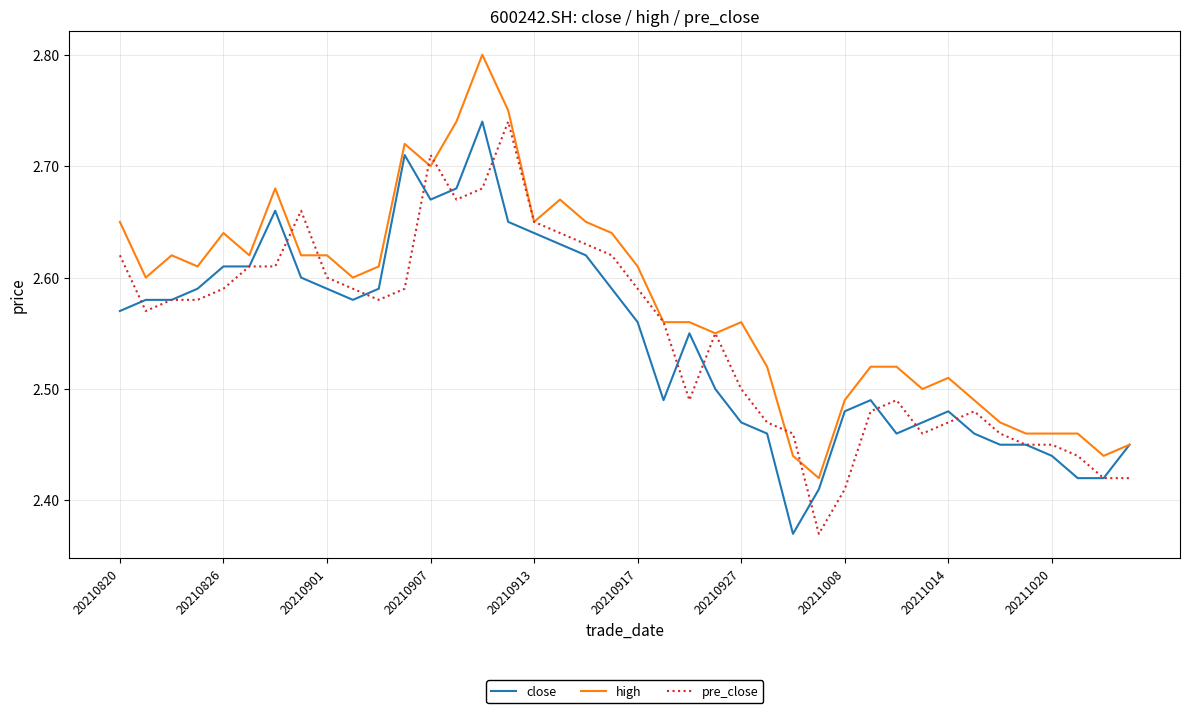

At how many categories does at least one series exceed 2?

40